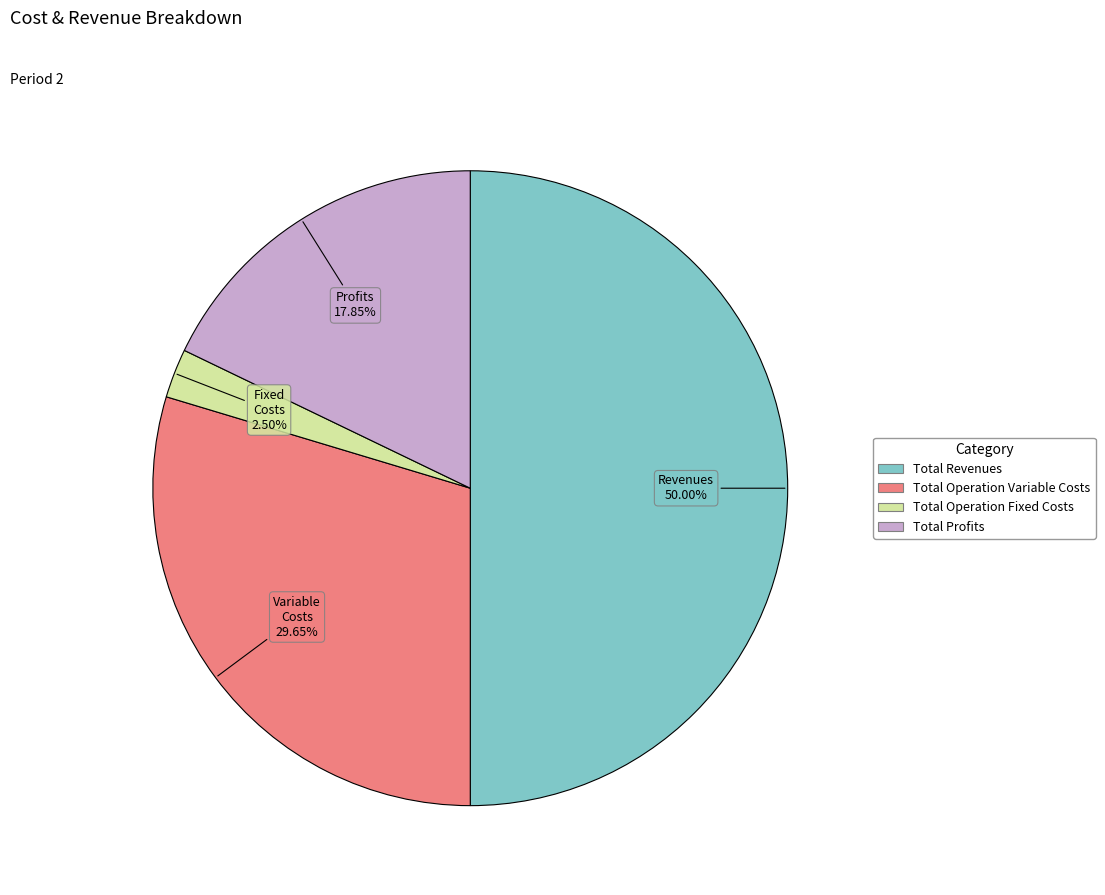

How many slices are in this pie chart?

4